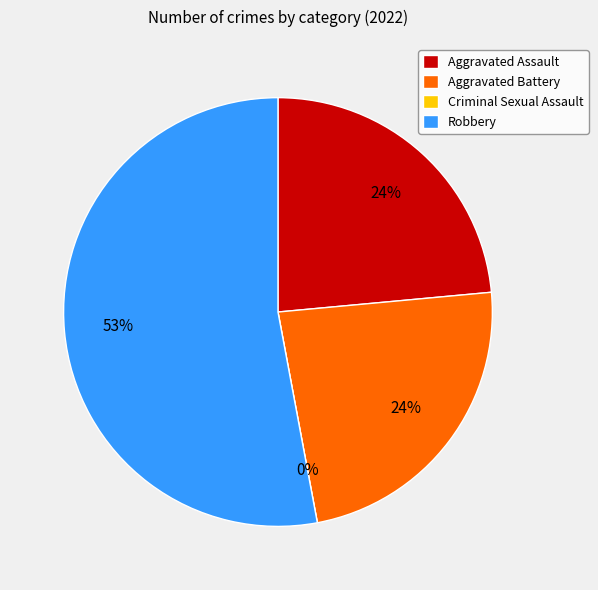

What percentage is the Robbery slice, to the nearest percent?

53%